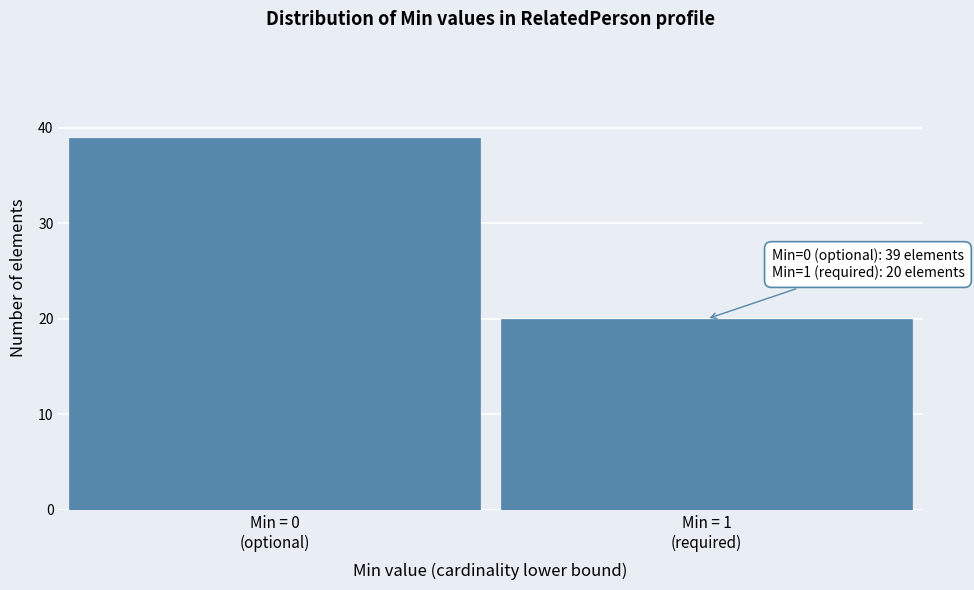

Reading left to right, list all the values displayed in this chart.

39	20